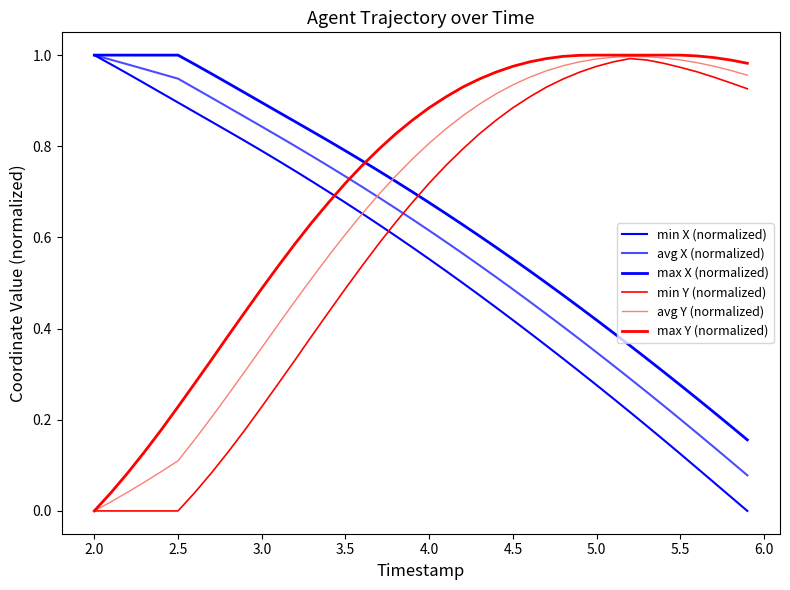

Is this an area chart (filled region under the line)?

No